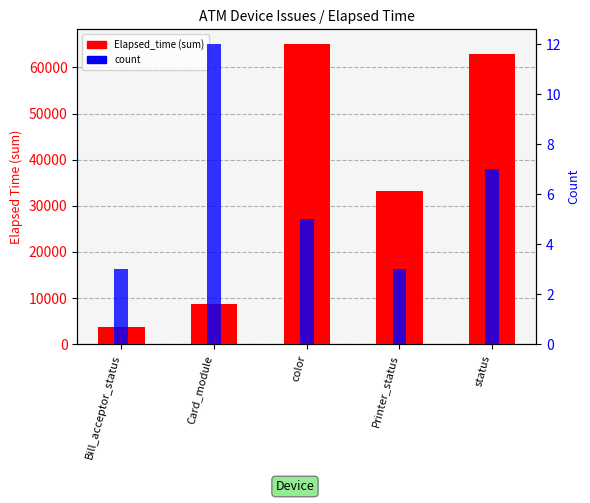

What is the sum of the count values at Printer_status and color?

8